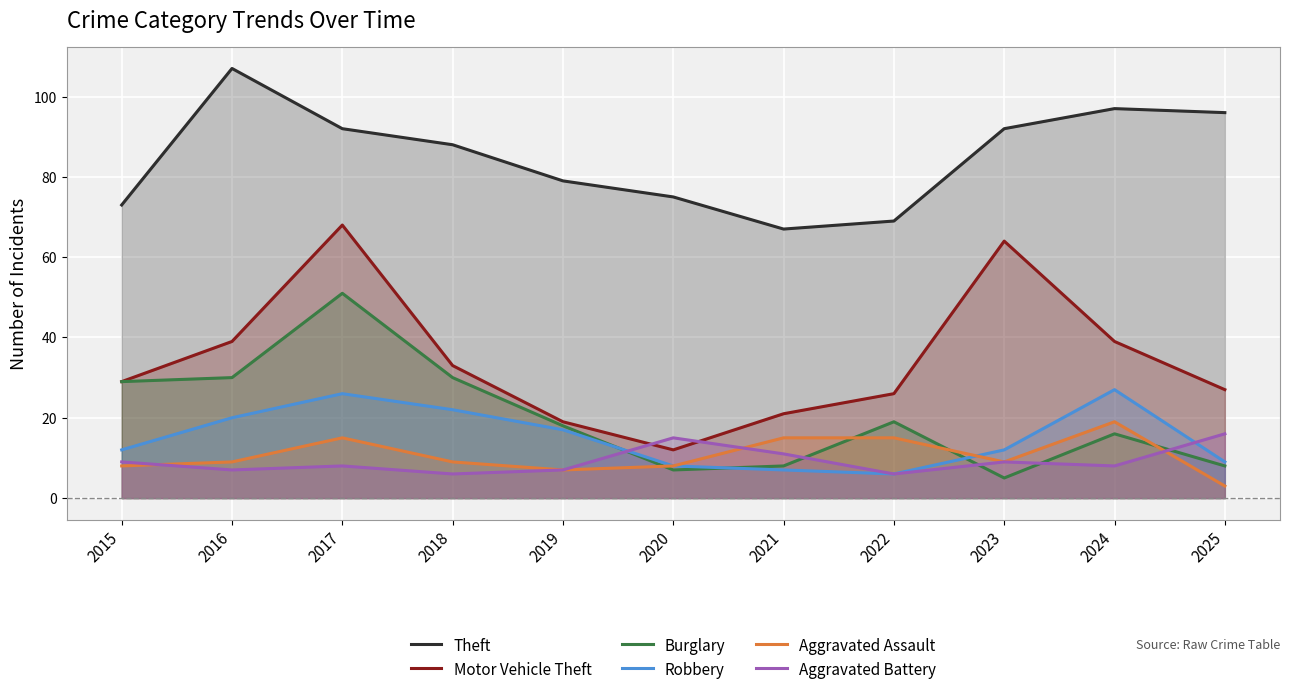

True or false: Robbery and Motor Vehicle Theft intersect in this chart.

False